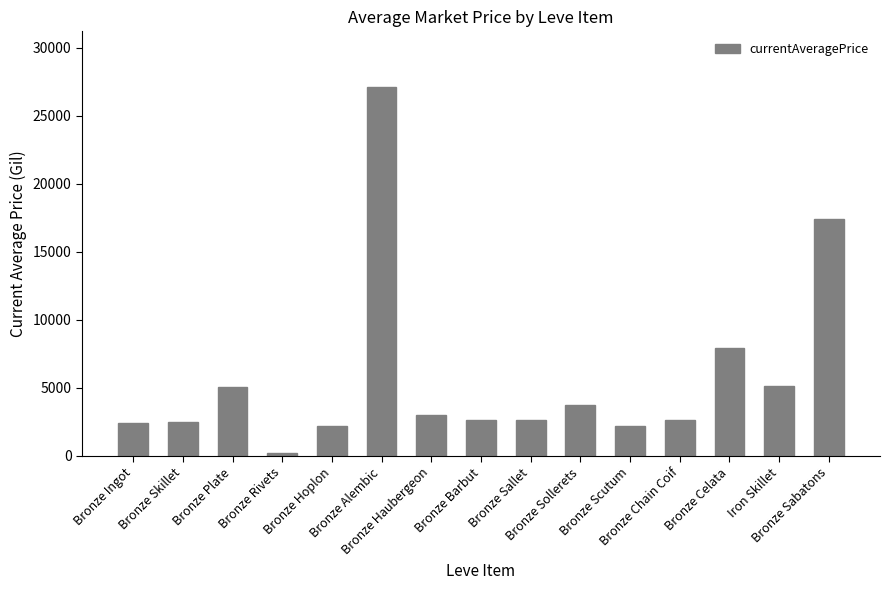

What is the value of the 1st bar from the left?

2437.0